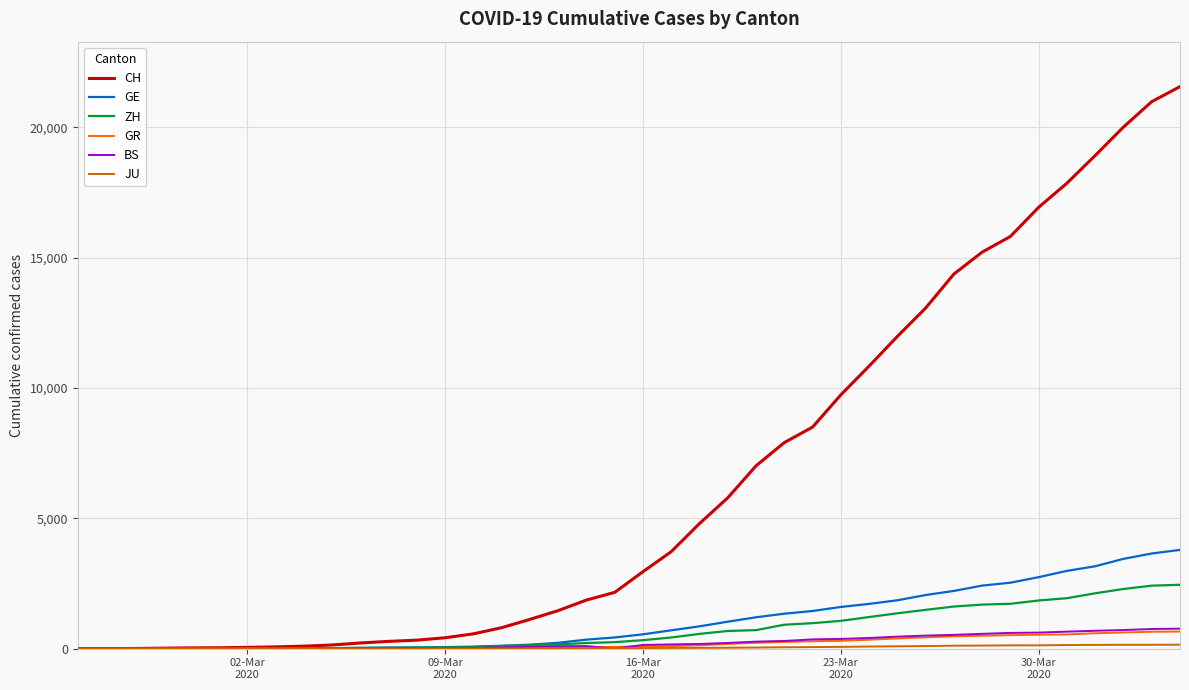

Which series has the largest total across all categories?

CH